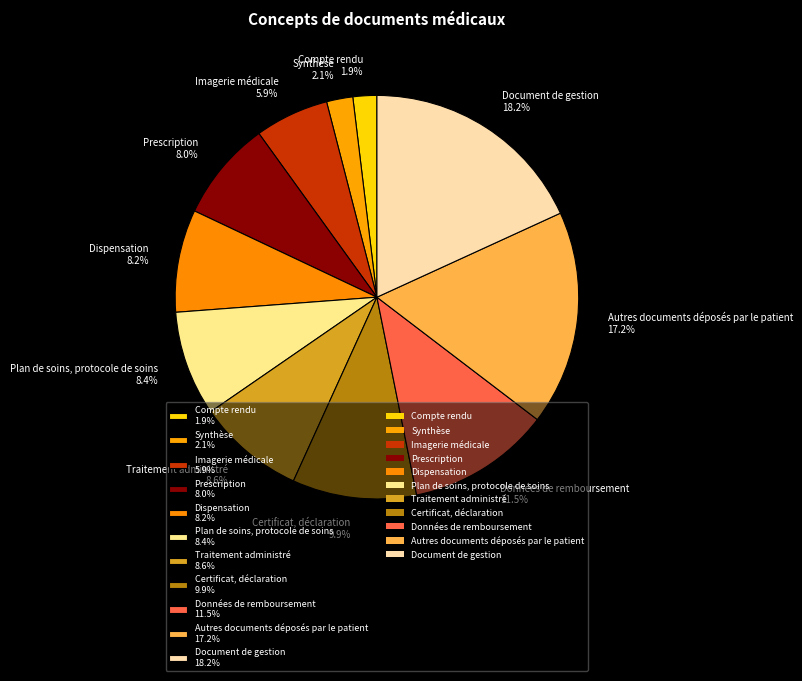

What percentage is NOT represented by Imagerie médicale 5.9%?

94.1%